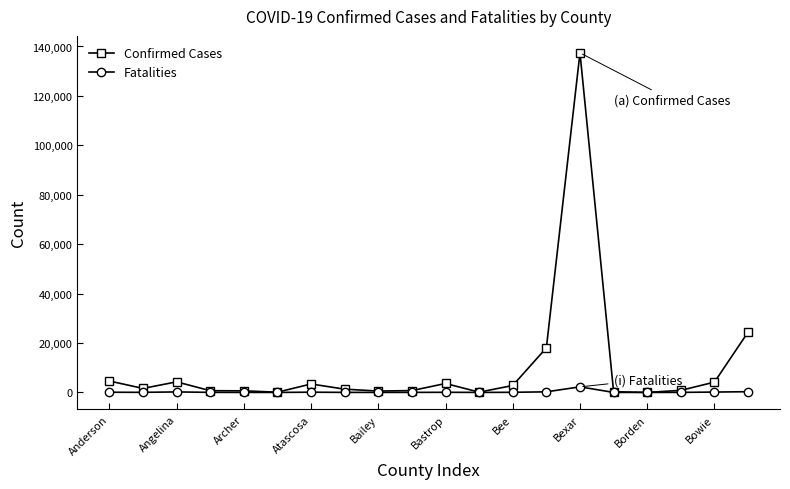

How many categories are shown in the chart?

20